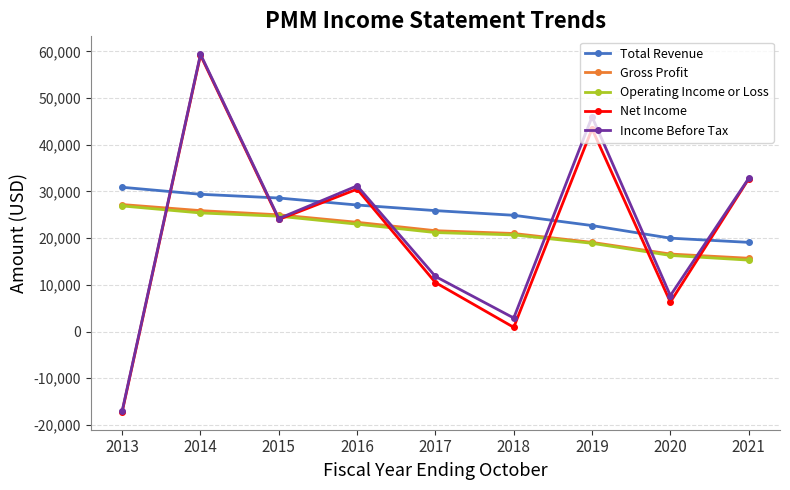

What is the difference between the Operating Income or Loss values at 2016 and 2017?

1800